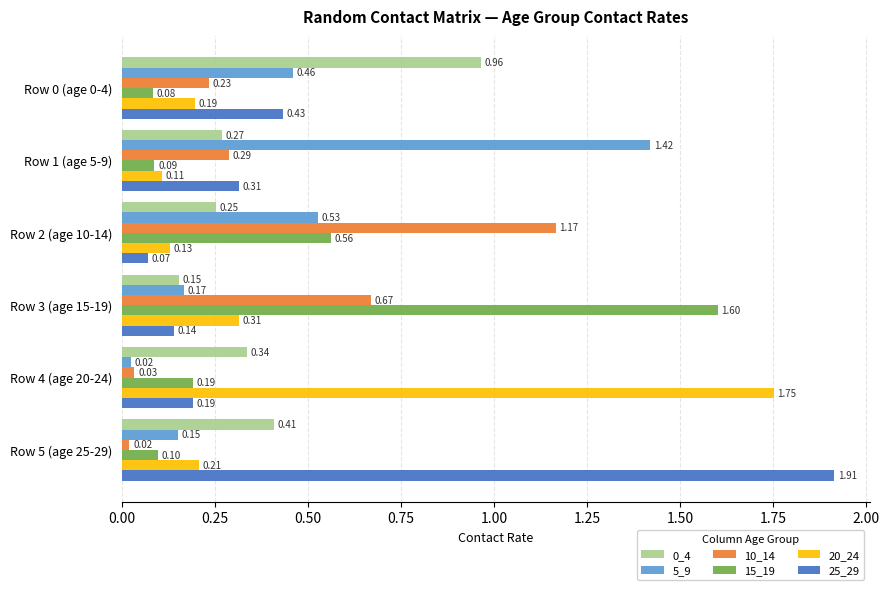

Which series has the largest total across all categories?

25_29